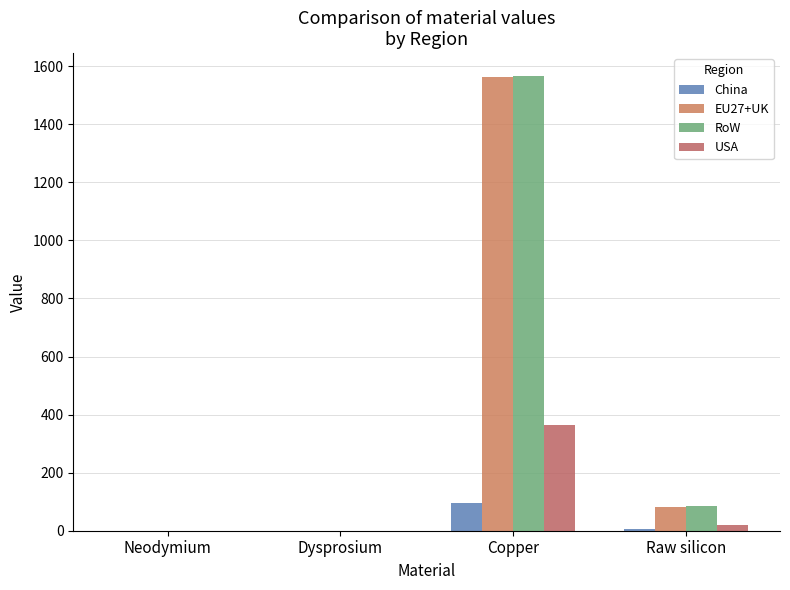

Which category has the highest value across all series?

Copper